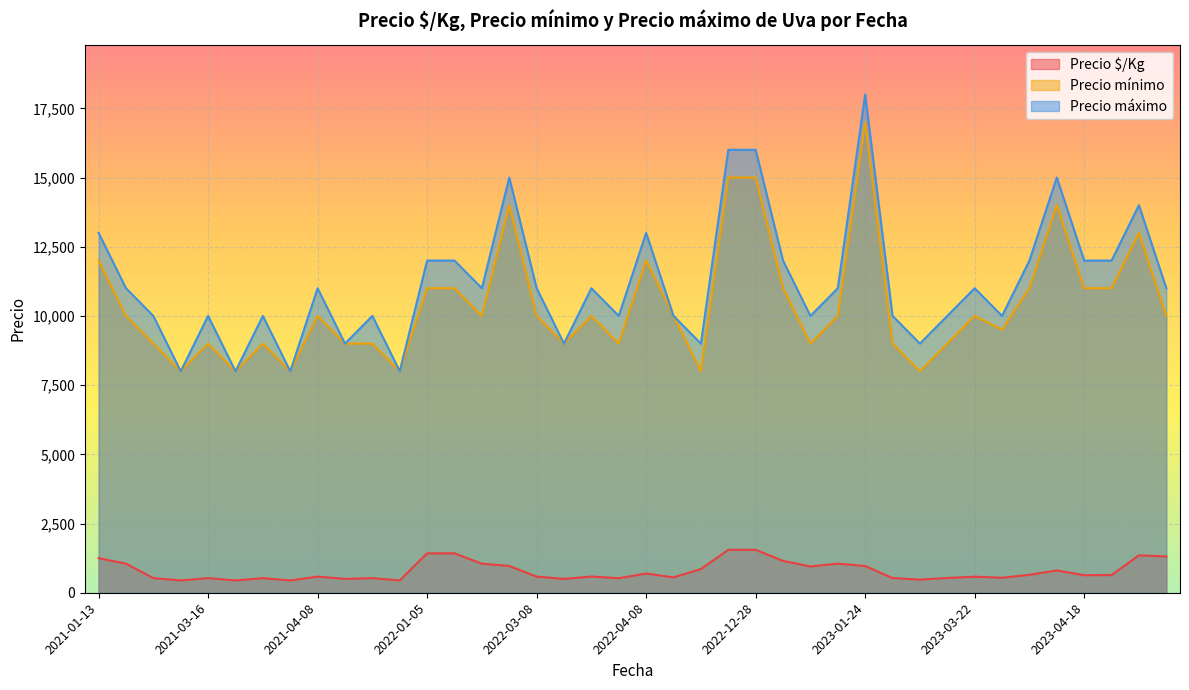

What is the spread (max minus min) of values at 2021-04-08?

10417